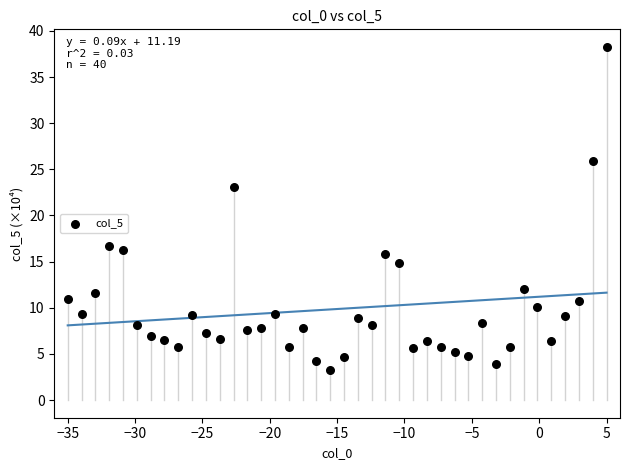

What is the range of X values (max minus min)?

40.0